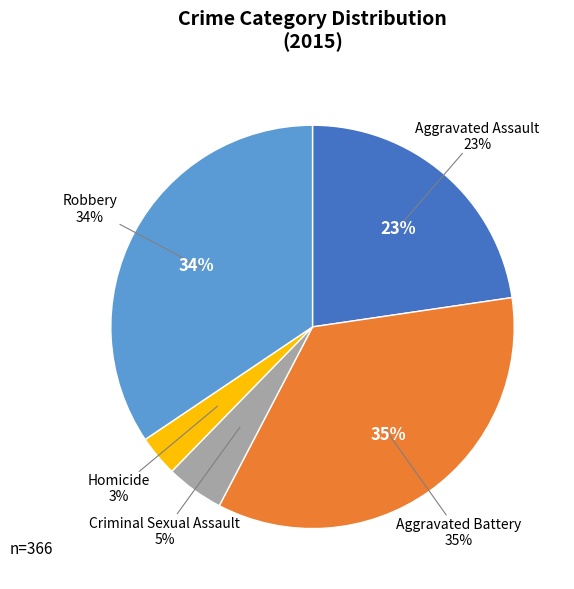

Which category has the smallest portion of the pie?

Homicide